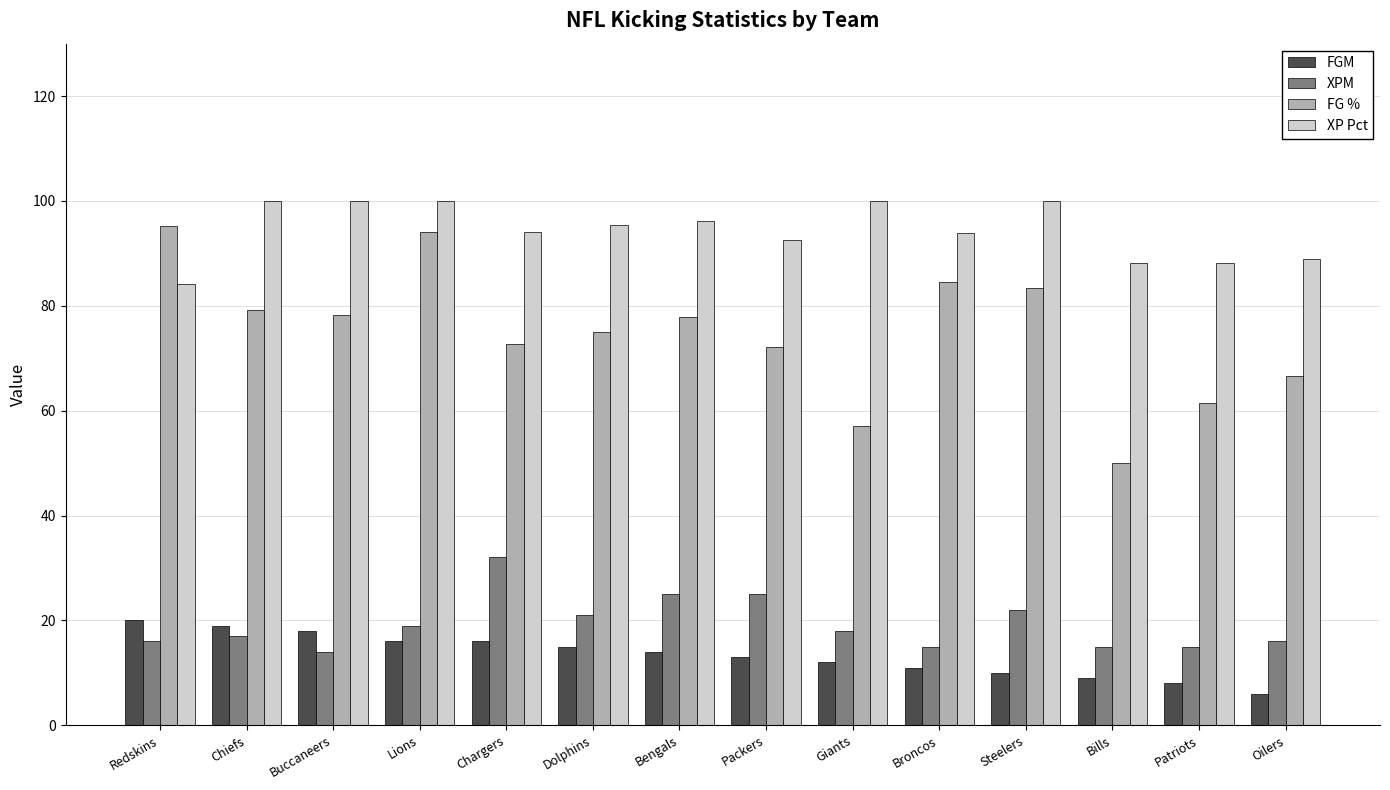

Rank the series at Chargers from highest to lowest value.

XP Pct, FG %, XPM, FGM